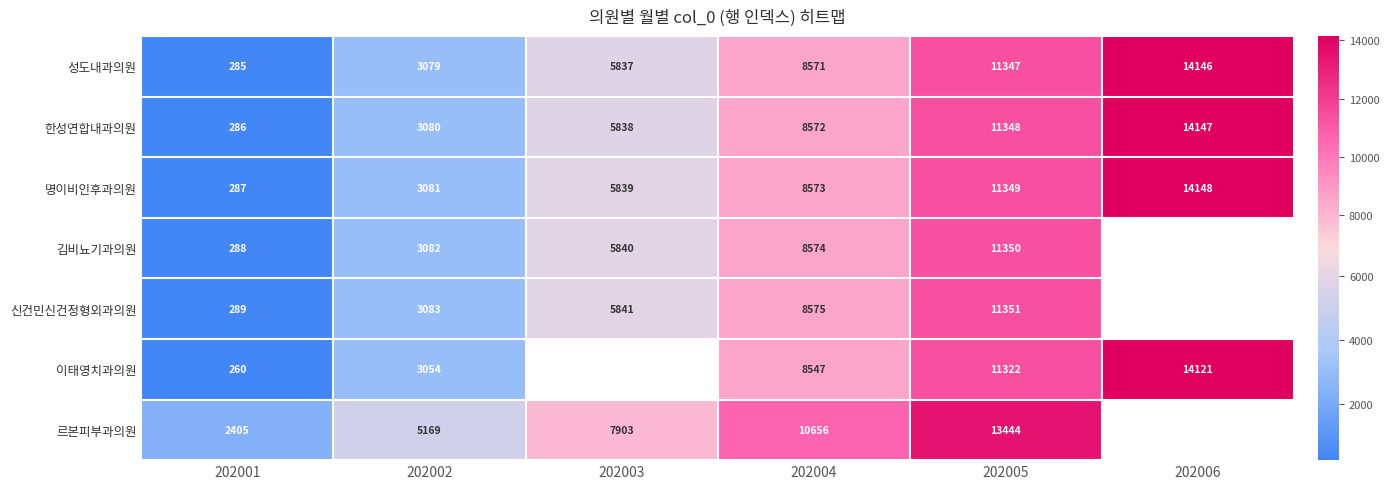

List the labels in order of 성도내과의원 value, smallest first.

202001, 202002, 202003, 202004, 202005, 202006